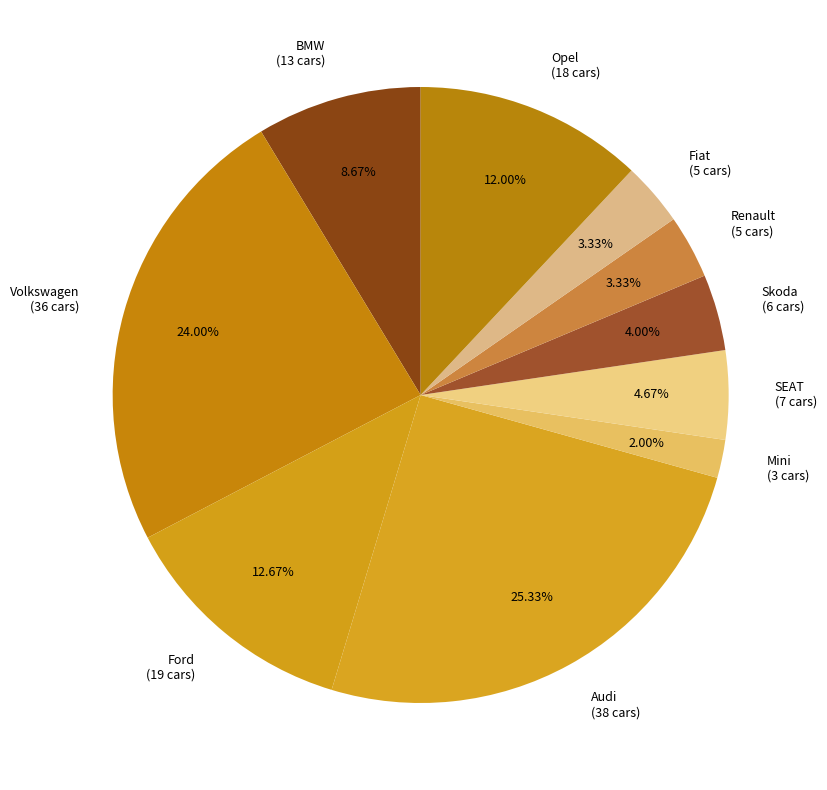

Count the number of slices in the pie.

10